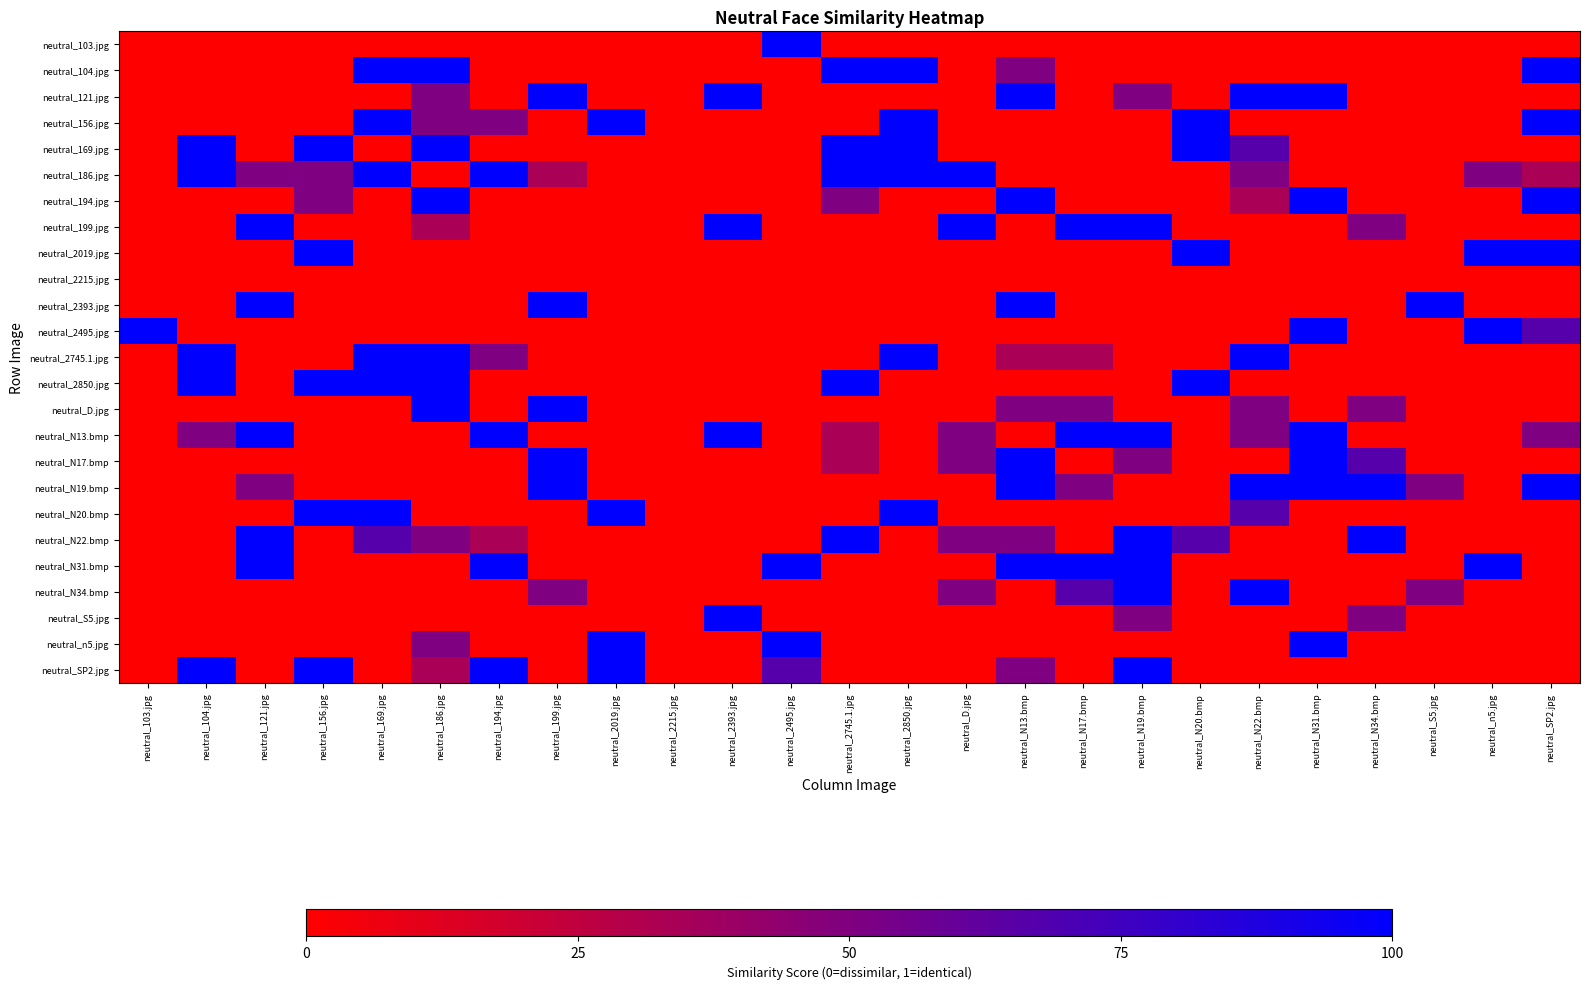

Reading left to right, extract all data points from this chart.

neutral_103.jpg: neutral_103.jpg=0.0	neutral_104.jpg=0.0	neutral_121.jpg=0.0	neutral_156.jpg=0.0	neutral_169.jpg=0.0	neutral_186.jpg=0.0	neutral_194.jpg=0.0	neutral_199.jpg=0.0	neutral_2019.jpg=0.0	neutral_2215.jpg=0.0	neutral_2393.jpg=0.0	neutral_2495.jpg=1.0	neutral_2745.1.jpg=0.0	neutral_2850.jpg=0.0	neutral_D.jpg=0.0	neutral_N13.bmp=0.0	neutral_N17.bmp=0.0	neutral_N19.bmp=0.0	neutral_N20.bmp=0.0	neutral_N22.bmp=0.0	neutral_N31.bmp=0.0	neutral_N34.bmp=0.0	neutral_S5.jpg=0.0	neutral_n5.jpg=0.0	neutral_SP2.jpg=0.0
neutral_104.jpg: neutral_103.jpg=0.0	neutral_104.jpg=0.0	neutral_121.jpg=0.0	neutral_156.jpg=0.0	neutral_169.jpg=1.0	neutral_186.jpg=1.0	neutral_194.jpg=0.0	neutral_199.jpg=0.0	neutral_2019.jpg=0.0	neutral_2215.jpg=0.0	neutral_2393.jpg=0.0	neutral_2495.jpg=0.0	neutral_2745.1.jpg=1.0	neutral_2850.jpg=1.0	neutral_D.jpg=0.0	neutral_N13.bmp=0.5	neutral_N17.bmp=0.0	neutral_N19.bmp=0.0	neutral_N20.bmp=0.0	neutral_N22.bmp=0.0	neutral_N31.bmp=0.0	neutral_N34.bmp=0.0	neutral_S5.jpg=0.0	neutral_n5.jpg=0.0	neutral_SP2.jpg=1.0
neutral_121.jpg: neutral_103.jpg=0.0	neutral_104.jpg=0.0	neutral_121.jpg=0.0	neutral_156.jpg=0.0	neutral_169.jpg=0.0	neutral_186.jpg=0.5	neutral_194.jpg=0.0	neutral_199.jpg=1.0	neutral_2019.jpg=0.0	neutral_2215.jpg=0.0	neutral_2393.jpg=1.0	neutral_2495.jpg=0.0	neutral_2745.1.jpg=0.0	neutral_2850.jpg=0.0	neutral_D.jpg=0.0	neutral_N13.bmp=1.0	neutral_N17.bmp=0.0	neutral_N19.bmp=0.5	neutral_N20.bmp=0.0	neutral_N22.bmp=1.0	neutral_N31.bmp=1.0	neutral_N34.bmp=0.0	neutral_S5.jpg=0.0	neutral_n5.jpg=0.0	neutral_SP2.jpg=0.0
neutral_156.jpg: neutral_103.jpg=0.0	neutral_104.jpg=0.0	neutral_121.jpg=0.0	neutral_156.jpg=0.0	neutral_169.jpg=1.0	neutral_186.jpg=0.5	neutral_194.jpg=0.5	neutral_199.jpg=0.0	neutral_2019.jpg=1.0	neutral_2215.jpg=0.0	neutral_2393.jpg=0.0	neutral_2495.jpg=0.0	neutral_2745.1.jpg=0.0	neutral_2850.jpg=1.0	neutral_D.jpg=0.0	neutral_N13.bmp=0.0	neutral_N17.bmp=0.0	neutral_N19.bmp=0.0	neutral_N20.bmp=1.0	neutral_N22.bmp=0.0	neutral_N31.bmp=0.0	neutral_N34.bmp=0.0	neutral_S5.jpg=0.0	neutral_n5.jpg=0.0	neutral_SP2.jpg=1.0
neutral_169.jpg: neutral_103.jpg=0.0	neutral_104.jpg=1.0	neutral_121.jpg=0.0	neutral_156.jpg=1.0	neutral_169.jpg=0.0	neutral_186.jpg=1.0	neutral_194.jpg=0.0	neutral_199.jpg=0.0	neutral_2019.jpg=0.0	neutral_2215.jpg=0.0	neutral_2393.jpg=0.0	neutral_2495.jpg=0.0	neutral_2745.1.jpg=1.0	neutral_2850.jpg=1.0	neutral_D.jpg=0.0	neutral_N13.bmp=0.0	neutral_N17.bmp=0.0	neutral_N19.bmp=0.0	neutral_N20.bmp=1.0	neutral_N22.bmp=0.7	neutral_N31.bmp=0.0	neutral_N34.bmp=0.0	neutral_S5.jpg=0.0	neutral_n5.jpg=0.0	neutral_SP2.jpg=0.0
neutral_186.jpg: neutral_103.jpg=0.0	neutral_104.jpg=1.0	neutral_121.jpg=0.5	neutral_156.jpg=0.5	neutral_169.jpg=1.0	neutral_186.jpg=0.0	neutral_194.jpg=1.0	neutral_199.jpg=0.3	neutral_2019.jpg=0.0	neutral_2215.jpg=0.0	neutral_2393.jpg=0.0	neutral_2495.jpg=0.0	neutral_2745.1.jpg=1.0	neutral_2850.jpg=1.0	neutral_D.jpg=1.0	neutral_N13.bmp=0.0	neutral_N17.bmp=0.0	neutral_N19.bmp=0.0	neutral_N20.bmp=0.0	neutral_N22.bmp=0.5	neutral_N31.bmp=0.0	neutral_N34.bmp=0.0	neutral_S5.jpg=0.0	neutral_n5.jpg=0.5	neutral_SP2.jpg=0.3
neutral_194.jpg: neutral_103.jpg=0.0	neutral_104.jpg=0.0	neutral_121.jpg=0.0	neutral_156.jpg=0.5	neutral_169.jpg=0.0	neutral_186.jpg=1.0	neutral_194.jpg=0.0	neutral_199.jpg=0.0	neutral_2019.jpg=0.0	neutral_2215.jpg=0.0	neutral_2393.jpg=0.0	neutral_2495.jpg=0.0	neutral_2745.1.jpg=0.5	neutral_2850.jpg=0.0	neutral_D.jpg=0.0	neutral_N13.bmp=1.0	neutral_N17.bmp=0.0	neutral_N19.bmp=0.0	neutral_N20.bmp=0.0	neutral_N22.bmp=0.3	neutral_N31.bmp=1.0	neutral_N34.bmp=0.0	neutral_S5.jpg=0.0	neutral_n5.jpg=0.0	neutral_SP2.jpg=1.0
neutral_199.jpg: neutral_103.jpg=0.0	neutral_104.jpg=0.0	neutral_121.jpg=1.0	neutral_156.jpg=0.0	neutral_169.jpg=0.0	neutral_186.jpg=0.3	neutral_194.jpg=0.0	neutral_199.jpg=0.0	neutral_2019.jpg=0.0	neutral_2215.jpg=0.0	neutral_2393.jpg=1.0	neutral_2495.jpg=0.0	neutral_2745.1.jpg=0.0	neutral_2850.jpg=0.0	neutral_D.jpg=1.0	neutral_N13.bmp=0.0	neutral_N17.bmp=1.0	neutral_N19.bmp=1.0	neutral_N20.bmp=0.0	neutral_N22.bmp=0.0	neutral_N31.bmp=0.0	neutral_N34.bmp=0.5	neutral_S5.jpg=0.0	neutral_n5.jpg=0.0	neutral_SP2.jpg=0.0
neutral_2019.jpg: neutral_103.jpg=0.0	neutral_104.jpg=0.0	neutral_121.jpg=0.0	neutral_156.jpg=1.0	neutral_169.jpg=0.0	neutral_186.jpg=0.0	neutral_194.jpg=0.0	neutral_199.jpg=0.0	neutral_2019.jpg=0.0	neutral_2215.jpg=0.0	neutral_2393.jpg=0.0	neutral_2495.jpg=0.0	neutral_2745.1.jpg=0.0	neutral_2850.jpg=0.0	neutral_D.jpg=0.0	neutral_N13.bmp=0.0	neutral_N17.bmp=0.0	neutral_N19.bmp=0.0	neutral_N20.bmp=1.0	neutral_N22.bmp=0.0	neutral_N31.bmp=0.0	neutral_N34.bmp=0.0	neutral_S5.jpg=0.0	neutral_n5.jpg=1.0	neutral_SP2.jpg=1.0
neutral_2215.jpg: neutral_103.jpg=0.0	neutral_104.jpg=0.0	neutral_121.jpg=0.0	neutral_156.jpg=0.0	neutral_169.jpg=0.0	neutral_186.jpg=0.0	neutral_194.jpg=0.0	neutral_199.jpg=0.0	neutral_2019.jpg=0.0	neutral_2215.jpg=0.0	neutral_2393.jpg=0.0	neutral_2495.jpg=0.0	neutral_2745.1.jpg=0.0	neutral_2850.jpg=0.0	neutral_D.jpg=0.0	neutral_N13.bmp=0.0	neutral_N17.bmp=0.0	neutral_N19.bmp=0.0	neutral_N20.bmp=0.0	neutral_N22.bmp=0.0	neutral_N31.bmp=0.0	neutral_N34.bmp=0.0	neutral_S5.jpg=0.0	neutral_n5.jpg=0.0	neutral_SP2.jpg=0.0
neutral_2393.jpg: neutral_103.jpg=0.0	neutral_104.jpg=0.0	neutral_121.jpg=1.0	neutral_156.jpg=0.0	neutral_169.jpg=0.0	neutral_186.jpg=0.0	neutral_194.jpg=0.0	neutral_199.jpg=1.0	neutral_2019.jpg=0.0	neutral_2215.jpg=0.0	neutral_2393.jpg=0.0	neutral_2495.jpg=0.0	neutral_2745.1.jpg=0.0	neutral_2850.jpg=0.0	neutral_D.jpg=0.0	neutral_N13.bmp=1.0	neutral_N17.bmp=0.0	neutral_N19.bmp=0.0	neutral_N20.bmp=0.0	neutral_N22.bmp=0.0	neutral_N31.bmp=0.0	neutral_N34.bmp=0.0	neutral_S5.jpg=1.0	neutral_n5.jpg=0.0	neutral_SP2.jpg=0.0
neutral_2495.jpg: neutral_103.jpg=1.0	neutral_104.jpg=0.0	neutral_121.jpg=0.0	neutral_156.jpg=0.0	neutral_169.jpg=0.0	neutral_186.jpg=0.0	neutral_194.jpg=0.0	neutral_199.jpg=0.0	neutral_2019.jpg=0.0	neutral_2215.jpg=0.0	neutral_2393.jpg=0.0	neutral_2495.jpg=0.0	neutral_2745.1.jpg=0.0	neutral_2850.jpg=0.0	neutral_D.jpg=0.0	neutral_N13.bmp=0.0	neutral_N17.bmp=0.0	neutral_N19.bmp=0.0	neutral_N20.bmp=0.0	neutral_N22.bmp=0.0	neutral_N31.bmp=1.0	neutral_N34.bmp=0.0	neutral_S5.jpg=0.0	neutral_n5.jpg=1.0	neutral_SP2.jpg=0.7
neutral_2745.1.jpg: neutral_103.jpg=0.0	neutral_104.jpg=1.0	neutral_121.jpg=0.0	neutral_156.jpg=0.0	neutral_169.jpg=1.0	neutral_186.jpg=1.0	neutral_194.jpg=0.5	neutral_199.jpg=0.0	neutral_2019.jpg=0.0	neutral_2215.jpg=0.0	neutral_2393.jpg=0.0	neutral_2495.jpg=0.0	neutral_2745.1.jpg=0.0	neutral_2850.jpg=1.0	neutral_D.jpg=0.0	neutral_N13.bmp=0.3	neutral_N17.bmp=0.3	neutral_N19.bmp=0.0	neutral_N20.bmp=0.0	neutral_N22.bmp=1.0	neutral_N31.bmp=0.0	neutral_N34.bmp=0.0	neutral_S5.jpg=0.0	neutral_n5.jpg=0.0	neutral_SP2.jpg=0.0
neutral_2850.jpg: neutral_103.jpg=0.0	neutral_104.jpg=1.0	neutral_121.jpg=0.0	neutral_156.jpg=1.0	neutral_169.jpg=1.0	neutral_186.jpg=1.0	neutral_194.jpg=0.0	neutral_199.jpg=0.0	neutral_2019.jpg=0.0	neutral_2215.jpg=0.0	neutral_2393.jpg=0.0	neutral_2495.jpg=0.0	neutral_2745.1.jpg=1.0	neutral_2850.jpg=0.0	neutral_D.jpg=0.0	neutral_N13.bmp=0.0	neutral_N17.bmp=0.0	neutral_N19.bmp=0.0	neutral_N20.bmp=1.0	neutral_N22.bmp=0.0	neutral_N31.bmp=0.0	neutral_N34.bmp=0.0	neutral_S5.jpg=0.0	neutral_n5.jpg=0.0	neutral_SP2.jpg=0.0
neutral_D.jpg: neutral_103.jpg=0.0	neutral_104.jpg=0.0	neutral_121.jpg=0.0	neutral_156.jpg=0.0	neutral_169.jpg=0.0	neutral_186.jpg=1.0	neutral_194.jpg=0.0	neutral_199.jpg=1.0	neutral_2019.jpg=0.0	neutral_2215.jpg=0.0	neutral_2393.jpg=0.0	neutral_2495.jpg=0.0	neutral_2745.1.jpg=0.0	neutral_2850.jpg=0.0	neutral_D.jpg=0.0	neutral_N13.bmp=0.5	neutral_N17.bmp=0.5	neutral_N19.bmp=0.0	neutral_N20.bmp=0.0	neutral_N22.bmp=0.5	neutral_N31.bmp=0.0	neutral_N34.bmp=0.5	neutral_S5.jpg=0.0	neutral_n5.jpg=0.0	neutral_SP2.jpg=0.0
neutral_N13.bmp: neutral_103.jpg=0.0	neutral_104.jpg=0.5	neutral_121.jpg=1.0	neutral_156.jpg=0.0	neutral_169.jpg=0.0	neutral_186.jpg=0.0	neutral_194.jpg=1.0	neutral_199.jpg=0.0	neutral_2019.jpg=0.0	neutral_2215.jpg=0.0	neutral_2393.jpg=1.0	neutral_2495.jpg=0.0	neutral_2745.1.jpg=0.3	neutral_2850.jpg=0.0	neutral_D.jpg=0.5	neutral_N13.bmp=0.0	neutral_N17.bmp=1.0	neutral_N19.bmp=1.0	neutral_N20.bmp=0.0	neutral_N22.bmp=0.5	neutral_N31.bmp=1.0	neutral_N34.bmp=0.0	neutral_S5.jpg=0.0	neutral_n5.jpg=0.0	neutral_SP2.jpg=0.5
neutral_N17.bmp: neutral_103.jpg=0.0	neutral_104.jpg=0.0	neutral_121.jpg=0.0	neutral_156.jpg=0.0	neutral_169.jpg=0.0	neutral_186.jpg=0.0	neutral_194.jpg=0.0	neutral_199.jpg=1.0	neutral_2019.jpg=0.0	neutral_2215.jpg=0.0	neutral_2393.jpg=0.0	neutral_2495.jpg=0.0	neutral_2745.1.jpg=0.3	neutral_2850.jpg=0.0	neutral_D.jpg=0.5	neutral_N13.bmp=1.0	neutral_N17.bmp=0.0	neutral_N19.bmp=0.5	neutral_N20.bmp=0.0	neutral_N22.bmp=0.0	neutral_N31.bmp=1.0	neutral_N34.bmp=0.7	neutral_S5.jpg=0.0	neutral_n5.jpg=0.0	neutral_SP2.jpg=0.0
neutral_N19.bmp: neutral_103.jpg=0.0	neutral_104.jpg=0.0	neutral_121.jpg=0.5	neutral_156.jpg=0.0	neutral_169.jpg=0.0	neutral_186.jpg=0.0	neutral_194.jpg=0.0	neutral_199.jpg=1.0	neutral_2019.jpg=0.0	neutral_2215.jpg=0.0	neutral_2393.jpg=0.0	neutral_2495.jpg=0.0	neutral_2745.1.jpg=0.0	neutral_2850.jpg=0.0	neutral_D.jpg=0.0	neutral_N13.bmp=1.0	neutral_N17.bmp=0.5	neutral_N19.bmp=0.0	neutral_N20.bmp=0.0	neutral_N22.bmp=1.0	neutral_N31.bmp=1.0	neutral_N34.bmp=1.0	neutral_S5.jpg=0.5	neutral_n5.jpg=0.0	neutral_SP2.jpg=1.0
neutral_N20.bmp: neutral_103.jpg=0.0	neutral_104.jpg=0.0	neutral_121.jpg=0.0	neutral_156.jpg=1.0	neutral_169.jpg=1.0	neutral_186.jpg=0.0	neutral_194.jpg=0.0	neutral_199.jpg=0.0	neutral_2019.jpg=1.0	neutral_2215.jpg=0.0	neutral_2393.jpg=0.0	neutral_2495.jpg=0.0	neutral_2745.1.jpg=0.0	neutral_2850.jpg=1.0	neutral_D.jpg=0.0	neutral_N13.bmp=0.0	neutral_N17.bmp=0.0	neutral_N19.bmp=0.0	neutral_N20.bmp=0.0	neutral_N22.bmp=0.7	neutral_N31.bmp=0.0	neutral_N34.bmp=0.0	neutral_S5.jpg=0.0	neutral_n5.jpg=0.0	neutral_SP2.jpg=0.0
neutral_N22.bmp: neutral_103.jpg=0.0	neutral_104.jpg=0.0	neutral_121.jpg=1.0	neutral_156.jpg=0.0	neutral_169.jpg=0.7	neutral_186.jpg=0.5	neutral_194.jpg=0.3	neutral_199.jpg=0.0	neutral_2019.jpg=0.0	neutral_2215.jpg=0.0	neutral_2393.jpg=0.0	neutral_2495.jpg=0.0	neutral_2745.1.jpg=1.0	neutral_2850.jpg=0.0	neutral_D.jpg=0.5	neutral_N13.bmp=0.5	neutral_N17.bmp=0.0	neutral_N19.bmp=1.0	neutral_N20.bmp=0.7	neutral_N22.bmp=0.0	neutral_N31.bmp=0.0	neutral_N34.bmp=1.0	neutral_S5.jpg=0.0	neutral_n5.jpg=0.0	neutral_SP2.jpg=0.0
neutral_N31.bmp: neutral_103.jpg=0.0	neutral_104.jpg=0.0	neutral_121.jpg=1.0	neutral_156.jpg=0.0	neutral_169.jpg=0.0	neutral_186.jpg=0.0	neutral_194.jpg=1.0	neutral_199.jpg=0.0	neutral_2019.jpg=0.0	neutral_2215.jpg=0.0	neutral_2393.jpg=0.0	neutral_2495.jpg=1.0	neutral_2745.1.jpg=0.0	neutral_2850.jpg=0.0	neutral_D.jpg=0.0	neutral_N13.bmp=1.0	neutral_N17.bmp=1.0	neutral_N19.bmp=1.0	neutral_N20.bmp=0.0	neutral_N22.bmp=0.0	neutral_N31.bmp=0.0	neutral_N34.bmp=0.0	neutral_S5.jpg=0.0	neutral_n5.jpg=1.0	neutral_SP2.jpg=0.0
neutral_N34.bmp: neutral_103.jpg=0.0	neutral_104.jpg=0.0	neutral_121.jpg=0.0	neutral_156.jpg=0.0	neutral_169.jpg=0.0	neutral_186.jpg=0.0	neutral_194.jpg=0.0	neutral_199.jpg=0.5	neutral_2019.jpg=0.0	neutral_2215.jpg=0.0	neutral_2393.jpg=0.0	neutral_2495.jpg=0.0	neutral_2745.1.jpg=0.0	neutral_2850.jpg=0.0	neutral_D.jpg=0.5	neutral_N13.bmp=0.0	neutral_N17.bmp=0.7	neutral_N19.bmp=1.0	neutral_N20.bmp=0.0	neutral_N22.bmp=1.0	neutral_N31.bmp=0.0	neutral_N34.bmp=0.0	neutral_S5.jpg=0.5	neutral_n5.jpg=0.0	neutral_SP2.jpg=0.0
neutral_S5.jpg: neutral_103.jpg=0.0	neutral_104.jpg=0.0	neutral_121.jpg=0.0	neutral_156.jpg=0.0	neutral_169.jpg=0.0	neutral_186.jpg=0.0	neutral_194.jpg=0.0	neutral_199.jpg=0.0	neutral_2019.jpg=0.0	neutral_2215.jpg=0.0	neutral_2393.jpg=1.0	neutral_2495.jpg=0.0	neutral_2745.1.jpg=0.0	neutral_2850.jpg=0.0	neutral_D.jpg=0.0	neutral_N13.bmp=0.0	neutral_N17.bmp=0.0	neutral_N19.bmp=0.5	neutral_N20.bmp=0.0	neutral_N22.bmp=0.0	neutral_N31.bmp=0.0	neutral_N34.bmp=0.5	neutral_S5.jpg=0.0	neutral_n5.jpg=0.0	neutral_SP2.jpg=0.0
neutral_n5.jpg: neutral_103.jpg=0.0	neutral_104.jpg=0.0	neutral_121.jpg=0.0	neutral_156.jpg=0.0	neutral_169.jpg=0.0	neutral_186.jpg=0.5	neutral_194.jpg=0.0	neutral_199.jpg=0.0	neutral_2019.jpg=1.0	neutral_2215.jpg=0.0	neutral_2393.jpg=0.0	neutral_2495.jpg=1.0	neutral_2745.1.jpg=0.0	neutral_2850.jpg=0.0	neutral_D.jpg=0.0	neutral_N13.bmp=0.0	neutral_N17.bmp=0.0	neutral_N19.bmp=0.0	neutral_N20.bmp=0.0	neutral_N22.bmp=0.0	neutral_N31.bmp=1.0	neutral_N34.bmp=0.0	neutral_S5.jpg=0.0	neutral_n5.jpg=0.0	neutral_SP2.jpg=0.0
neutral_SP2.jpg: neutral_103.jpg=0.0	neutral_104.jpg=1.0	neutral_121.jpg=0.0	neutral_156.jpg=1.0	neutral_169.jpg=0.0	neutral_186.jpg=0.3	neutral_194.jpg=1.0	neutral_199.jpg=0.0	neutral_2019.jpg=1.0	neutral_2215.jpg=0.0	neutral_2393.jpg=0.0	neutral_2495.jpg=0.7	neutral_2745.1.jpg=0.0	neutral_2850.jpg=0.0	neutral_D.jpg=0.0	neutral_N13.bmp=0.5	neutral_N17.bmp=0.0	neutral_N19.bmp=1.0	neutral_N20.bmp=0.0	neutral_N22.bmp=0.0	neutral_N31.bmp=0.0	neutral_N34.bmp=0.0	neutral_S5.jpg=0.0	neutral_n5.jpg=0.0	neutral_SP2.jpg=0.0